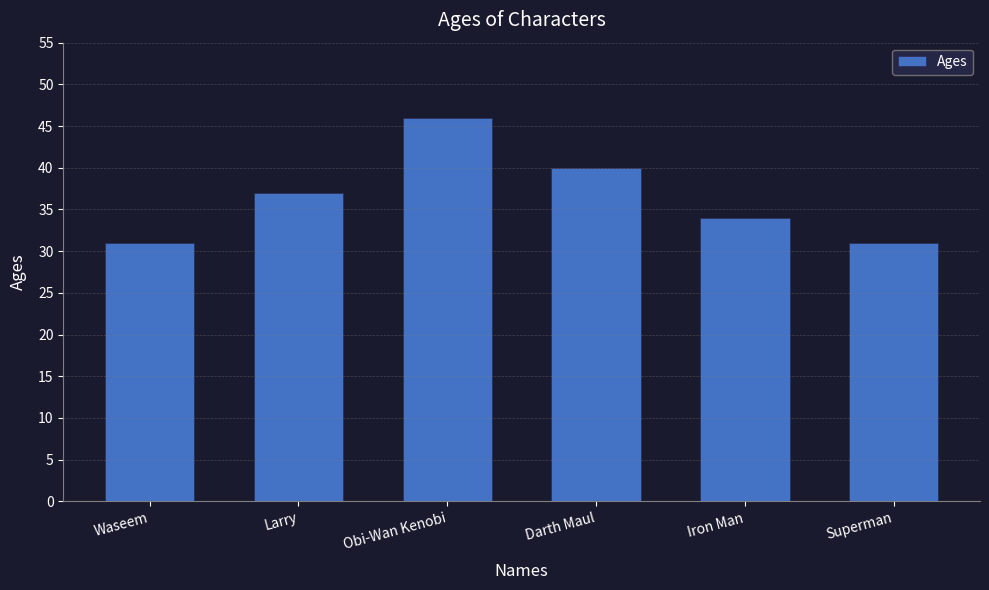

What is the difference between the maximum and second lowest values?

15